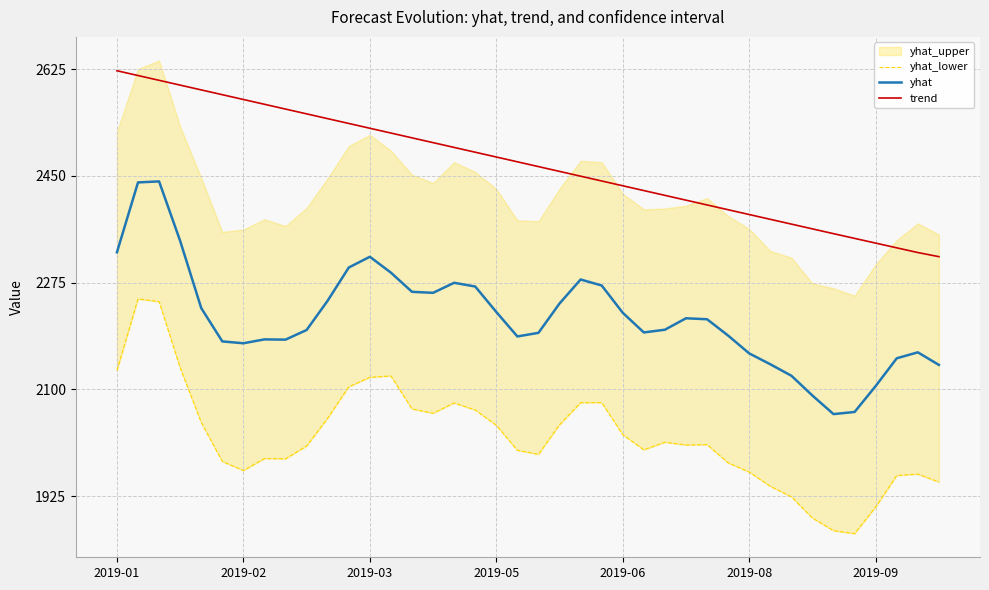

What is the maximum value for trend?

2622.2